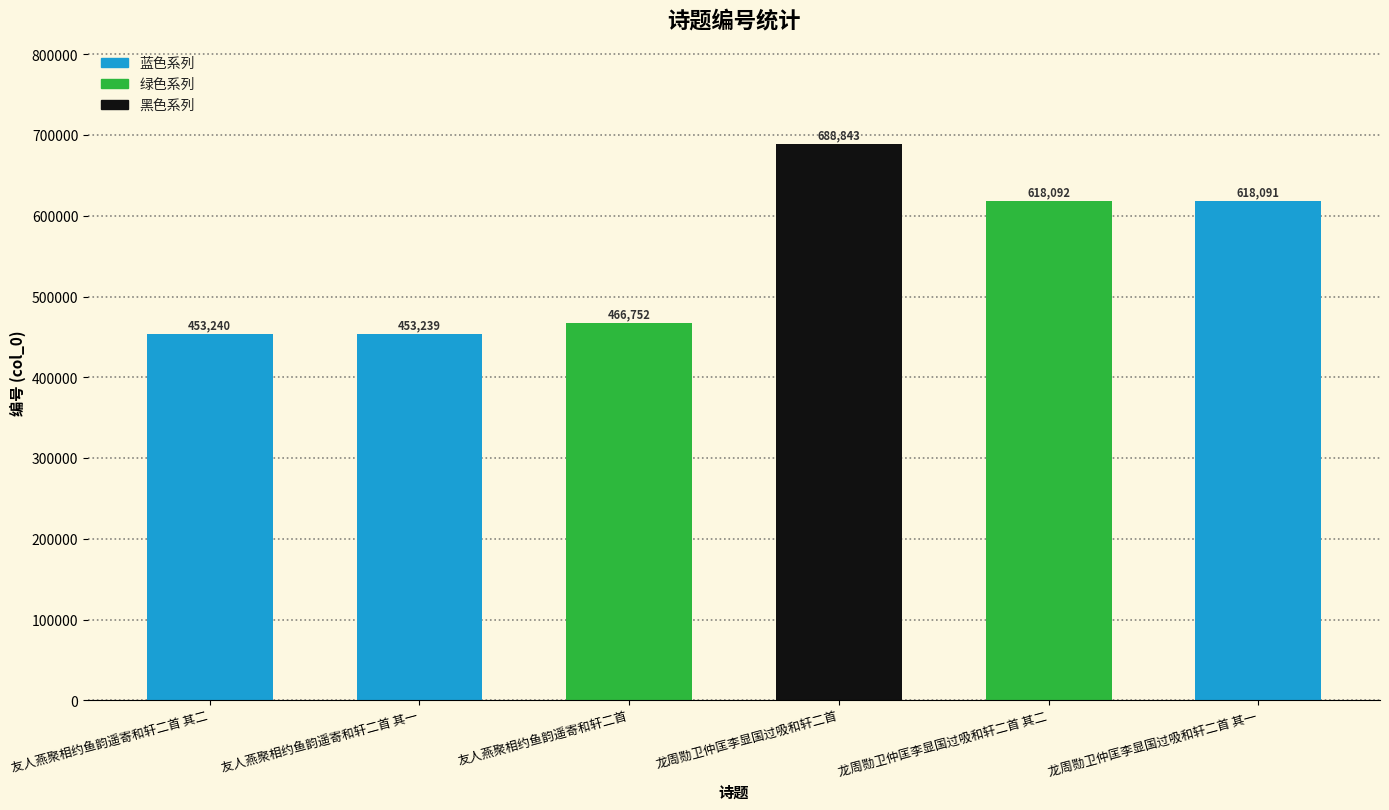

Read the value at 友人燕聚相约鱼韵遥寄和轩二首 其二, to the nearest 10.

453240